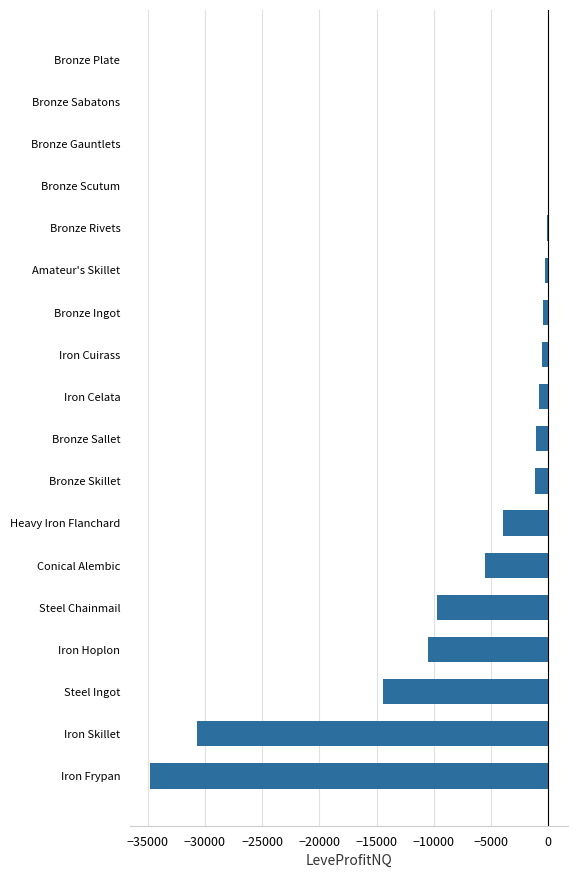

Read the value at Heavy Iron Flanchard.

-3996.3